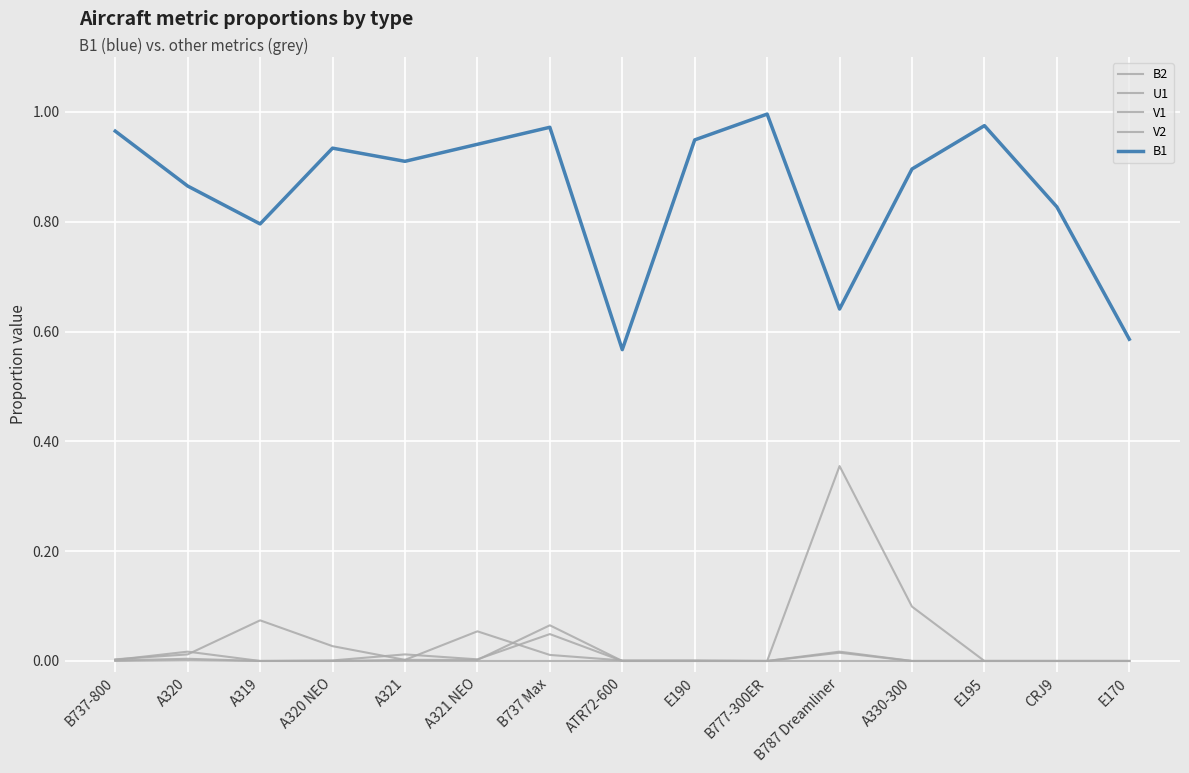

Reading left to right, extract all data points from this chart.

B2: 0.0	0.0	0.1	0.0	0.0	0.1	0.0	0.0	0.0	0.0	0.4	0.1	0.0	0.0	0.0
U1: 0.0	0.0	0.0	0.0	0.0	0.0	0.0	0.0	0.0	0.0	0.0	0.0	0.0	0.0	0.0
V1: 0.0	0.0	0.0	0.0	0.0	0.0	0.1	0.0	0.0	0.0	0.0	0.0	0.0	0.0	0.0
V2: 0.0	0.0	0.0	0.0	0.0	0.0	0.0	0.0	0.0	0.0	0.0	0.0	0.0	0.0	0.0
B1: 1.0	0.9	0.8	0.9	0.9	0.9	1.0	0.6	0.9	1.0	0.6	0.9	1.0	0.8	0.6